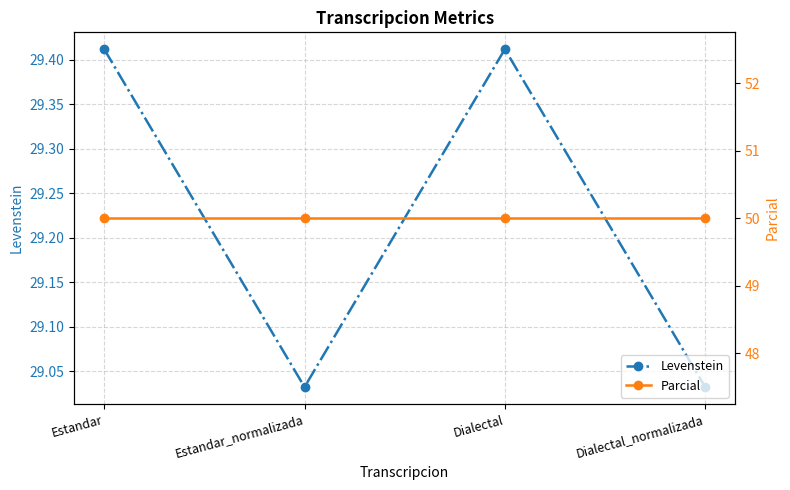

True or false: Parcial and Levenstein intersect in this chart.

False